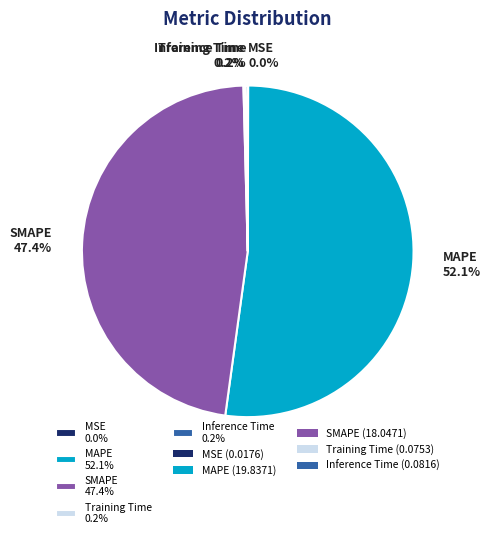

Do MAPE 52.1% and SMAPE 47.4% together represent more than half of the pie?

Yes